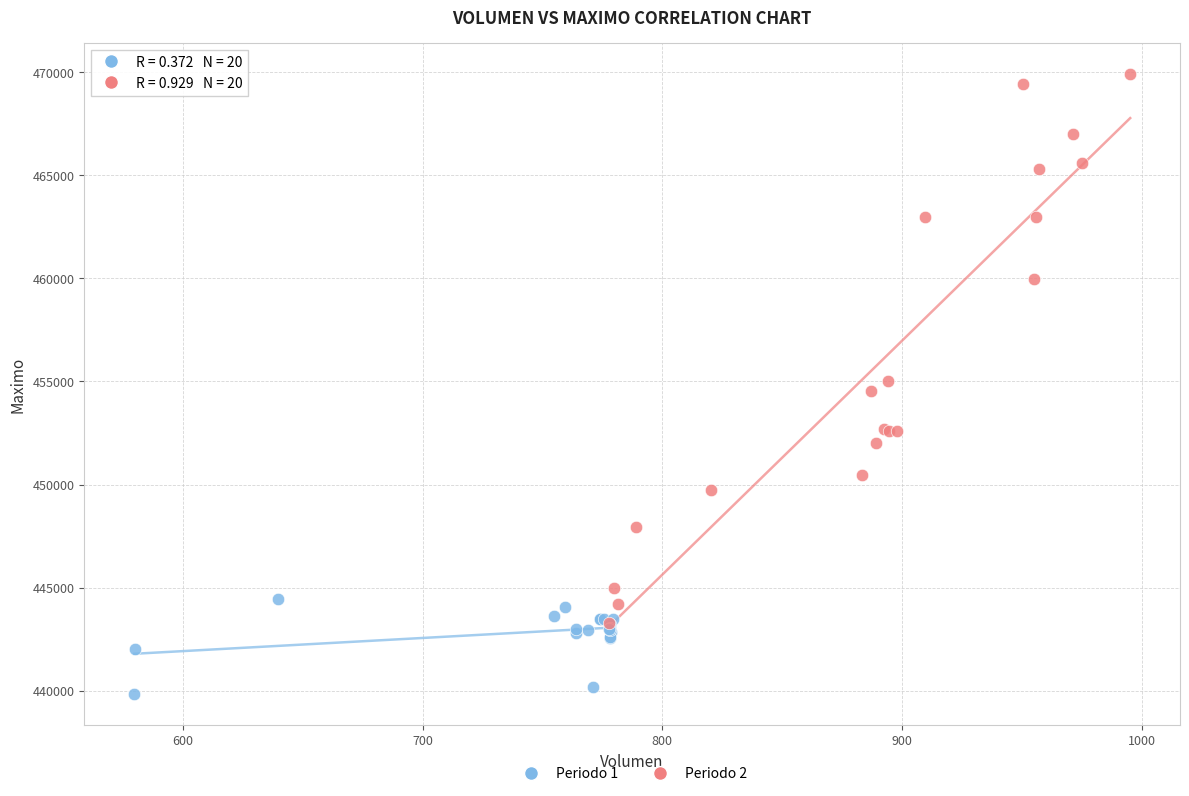

Which series has the largest Y range (max minus min)?

Periodo 2